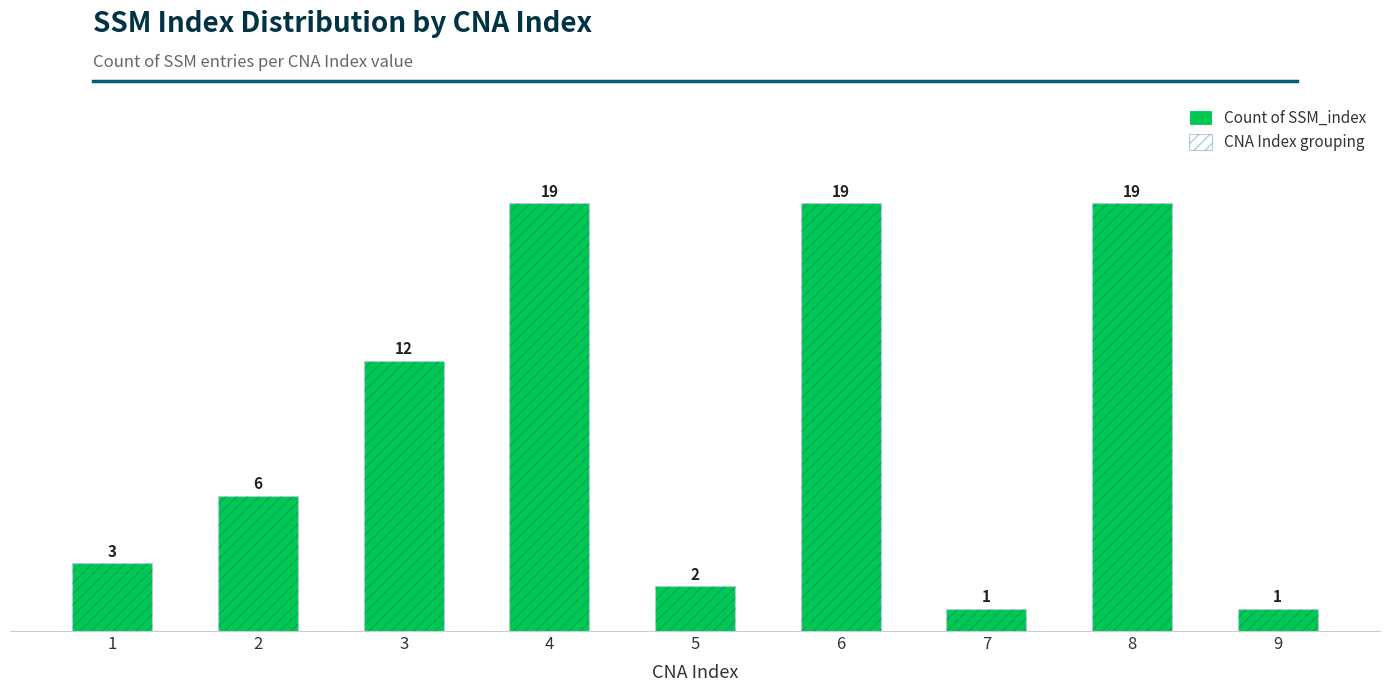

What is the difference between the CNA Index grouping values at 1 and 9?

2